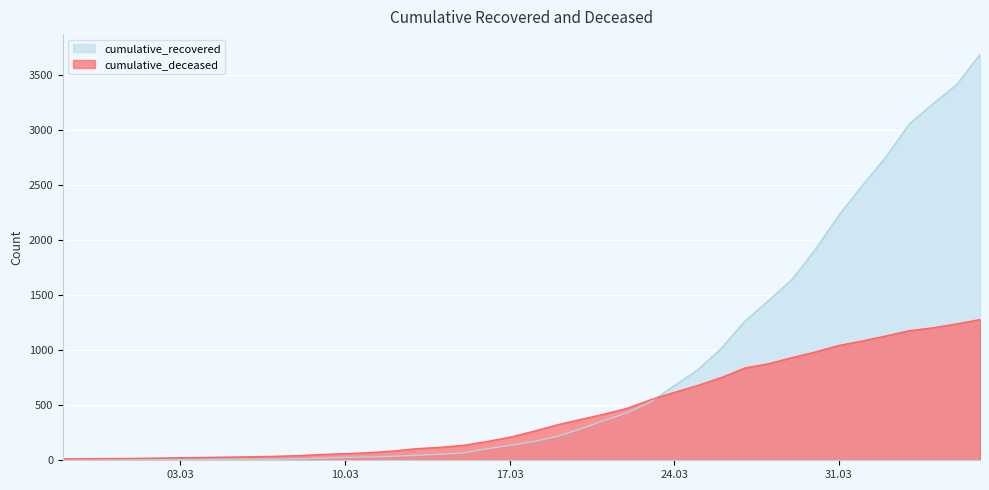

Which series has the largest total across all categories?

cumulative_recovered